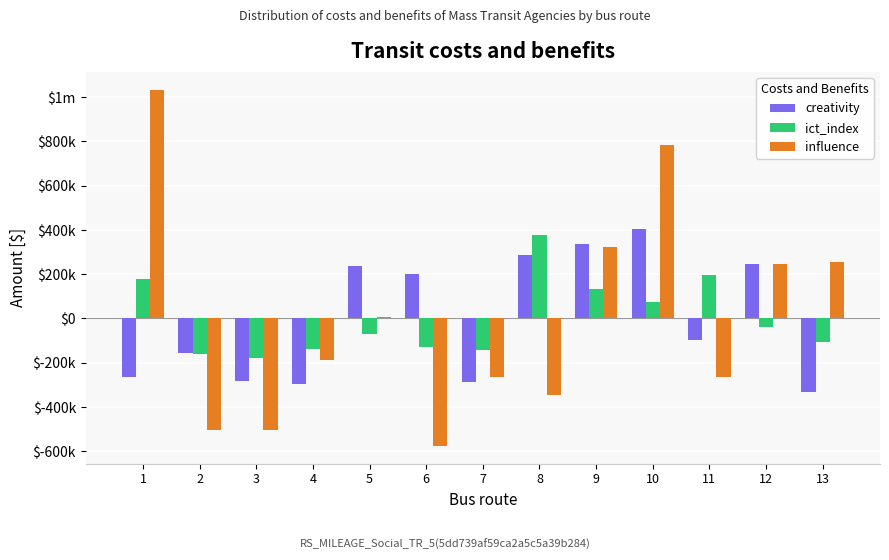

Does the chart contain stacked bars?

No